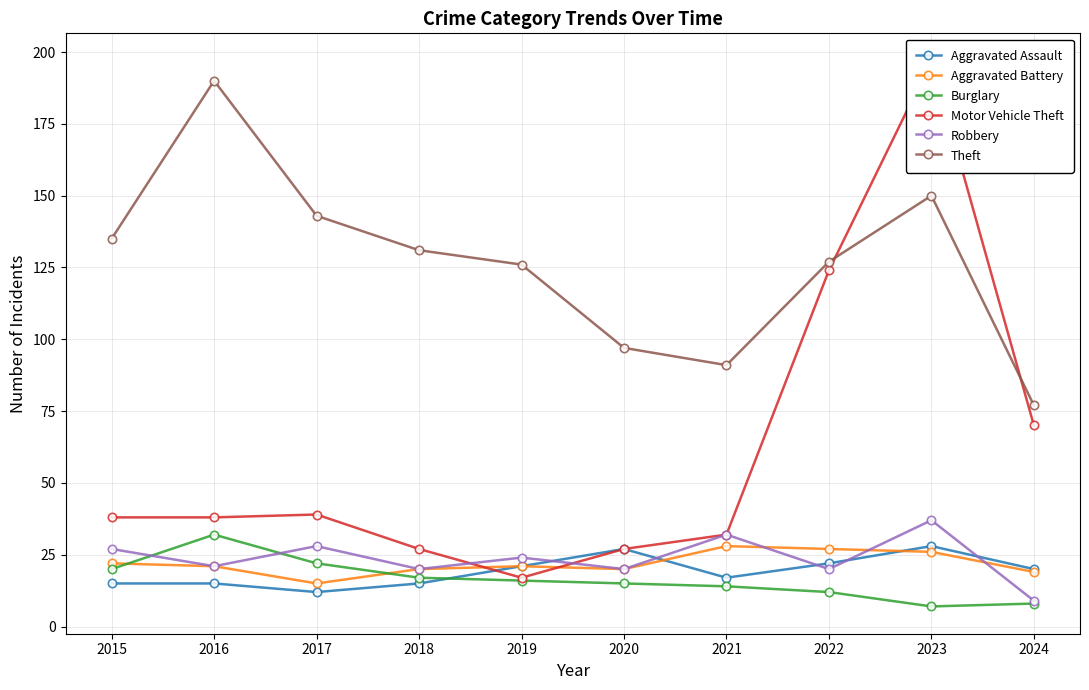

Does the chart have visible grid lines?

Yes